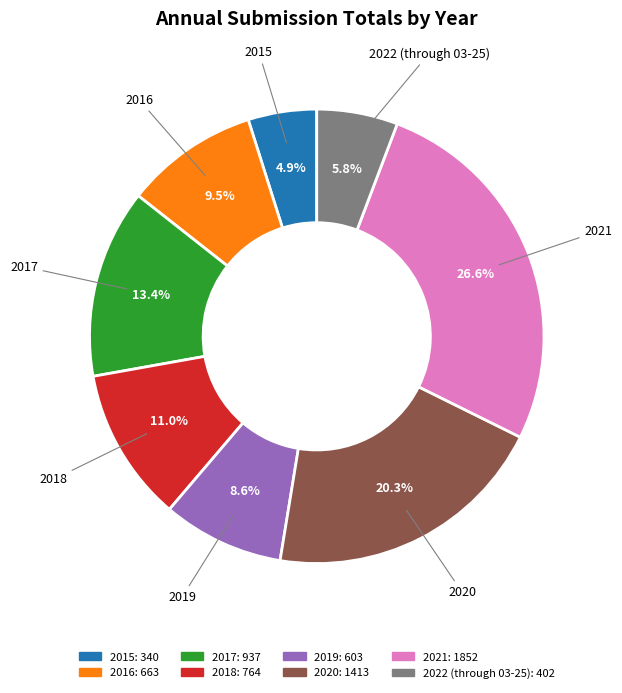

What is the smallest slice in the pie chart?

2015